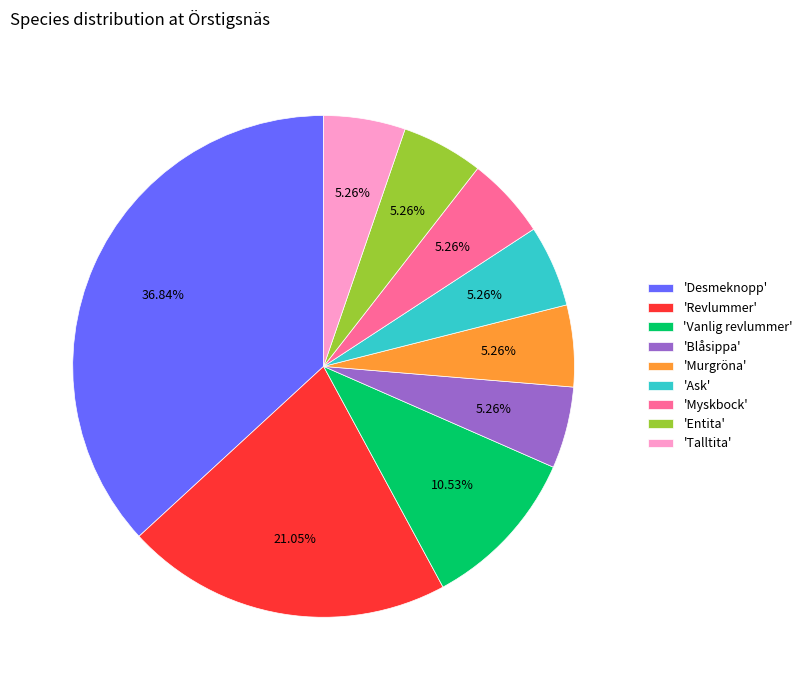

Do 'Blåsippa' and 'Desmeknopp' together represent more than half of the pie?

No